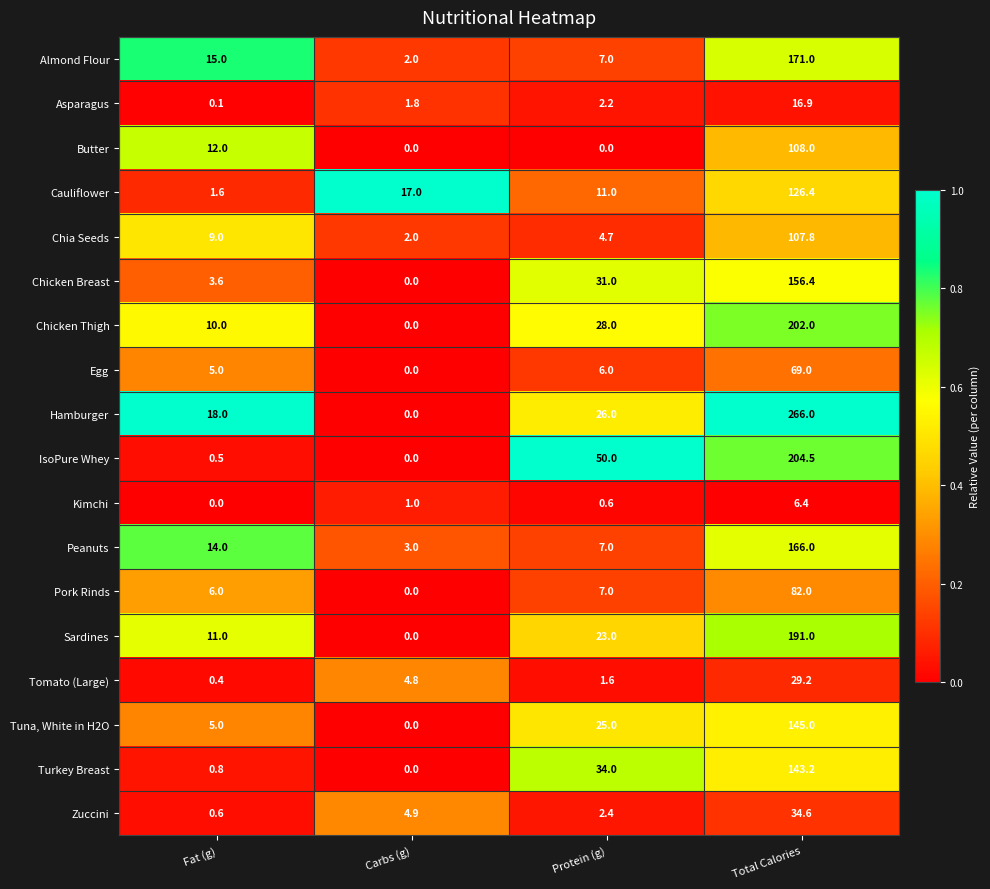

What is the difference between the Hamburger values at Total Calories and Fat (g)?

248.0